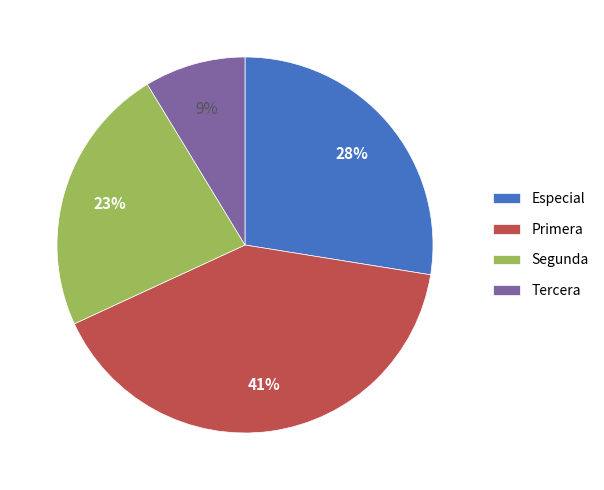

Which has a higher value, Primera or Especial?

Primera